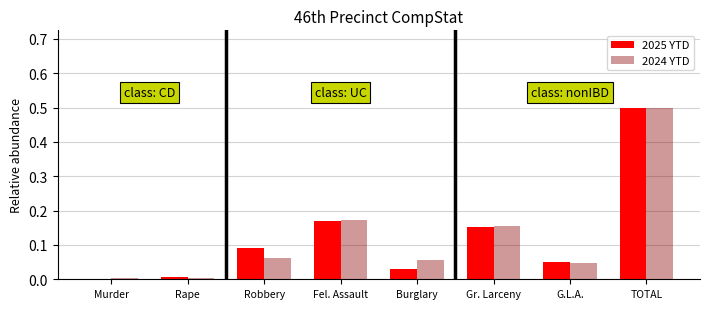

Is it true that 2025 YTD equals 0.5 at TOTAL?

True